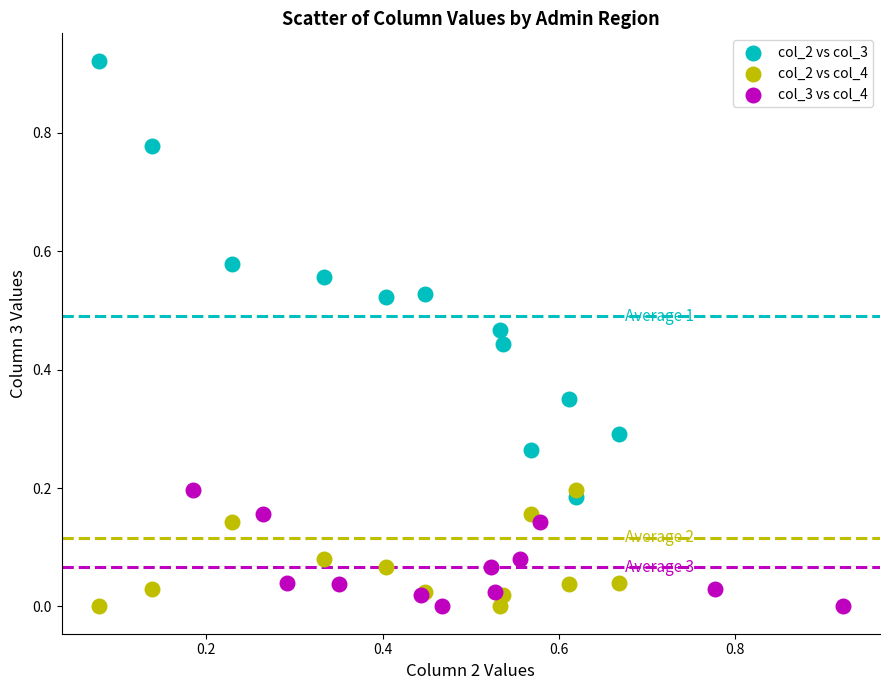

Which series has the largest Y range (max minus min)?

col_2 vs col_3